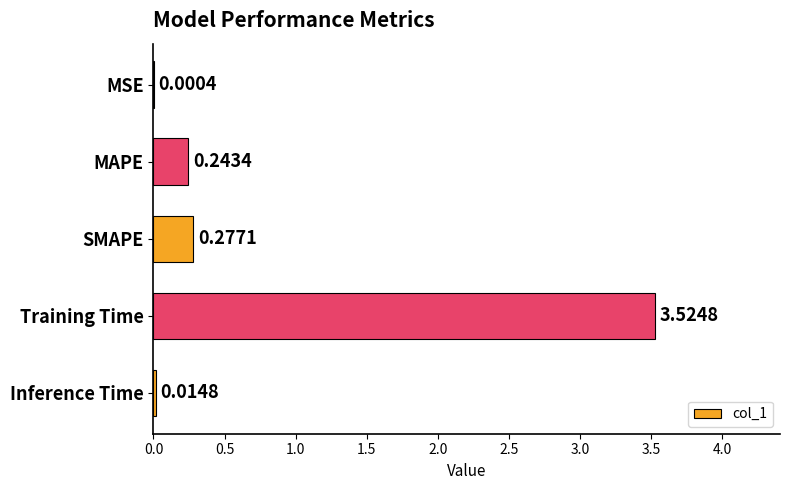

Where is the data nearest to the value 1?

SMAPE